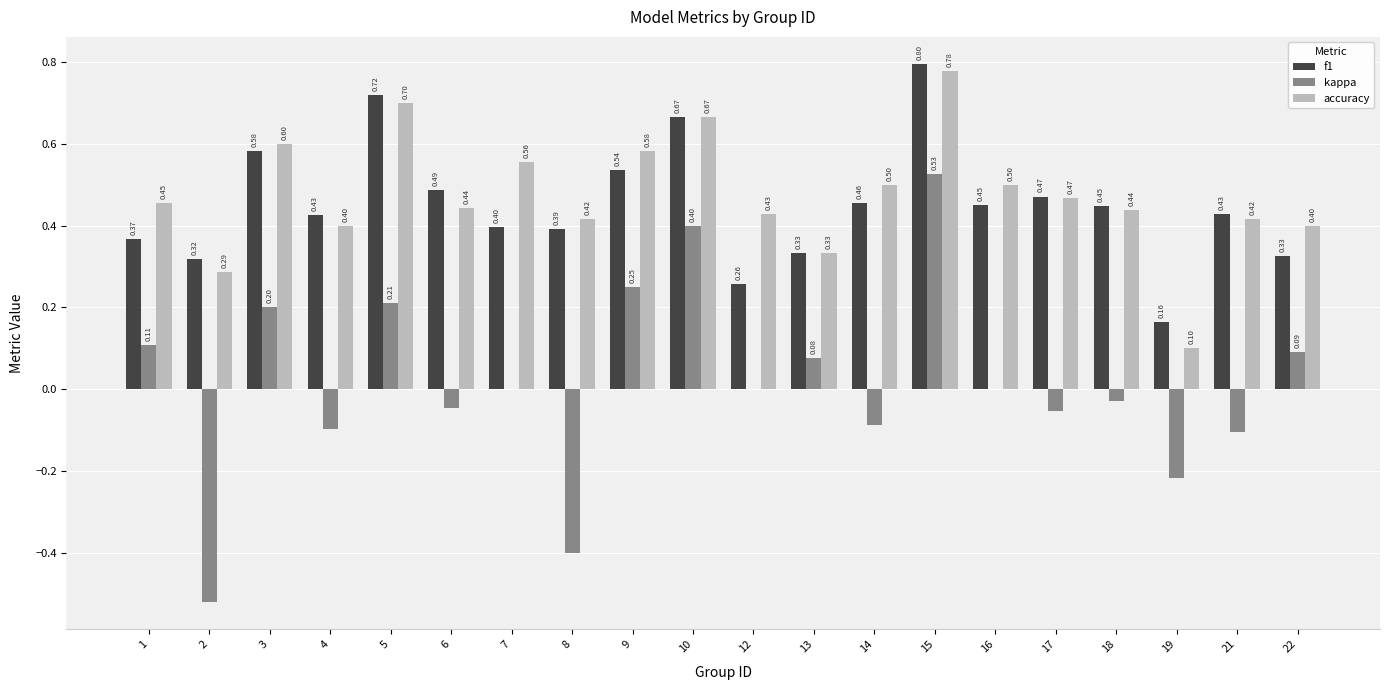

At which category is the sum across all series the highest?

15